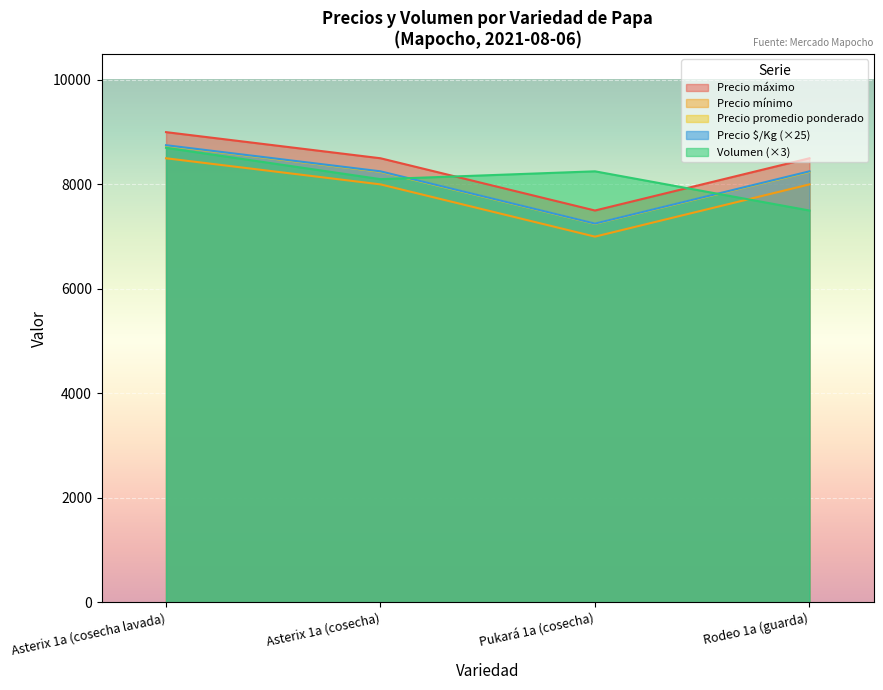

How many data points in Precio promedio ponderado are less than 8241?

2